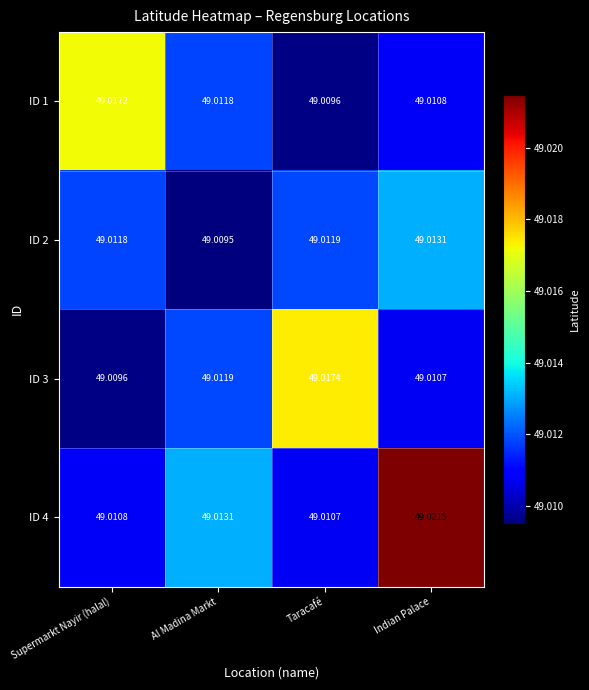

Which category has the highest value in the ID 3 series?

Taracafé